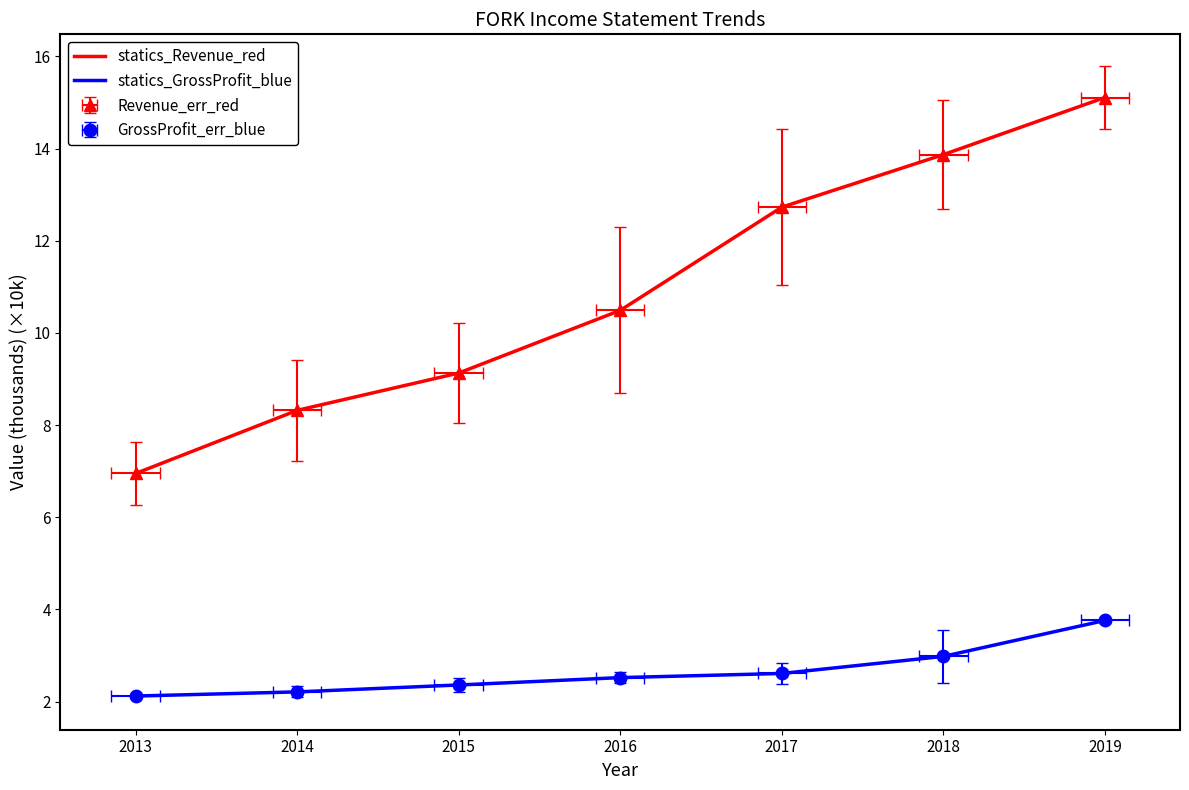

What is the approximate value of statics_Revenue_red at 2014?

8.3